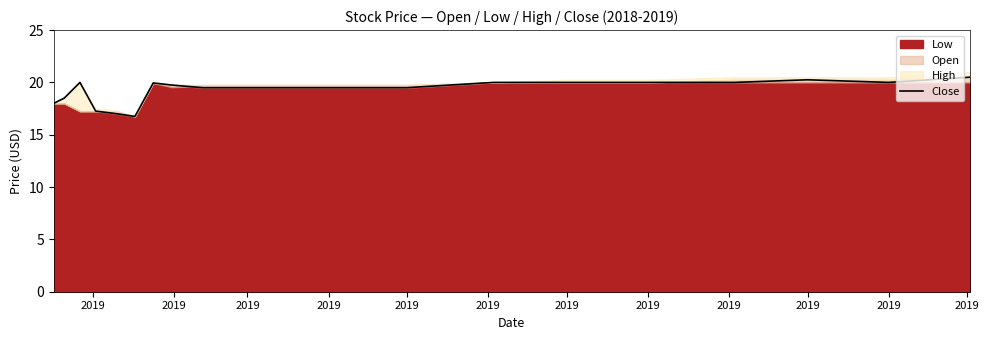

Which has a higher value, 2019 or 2019?

2019